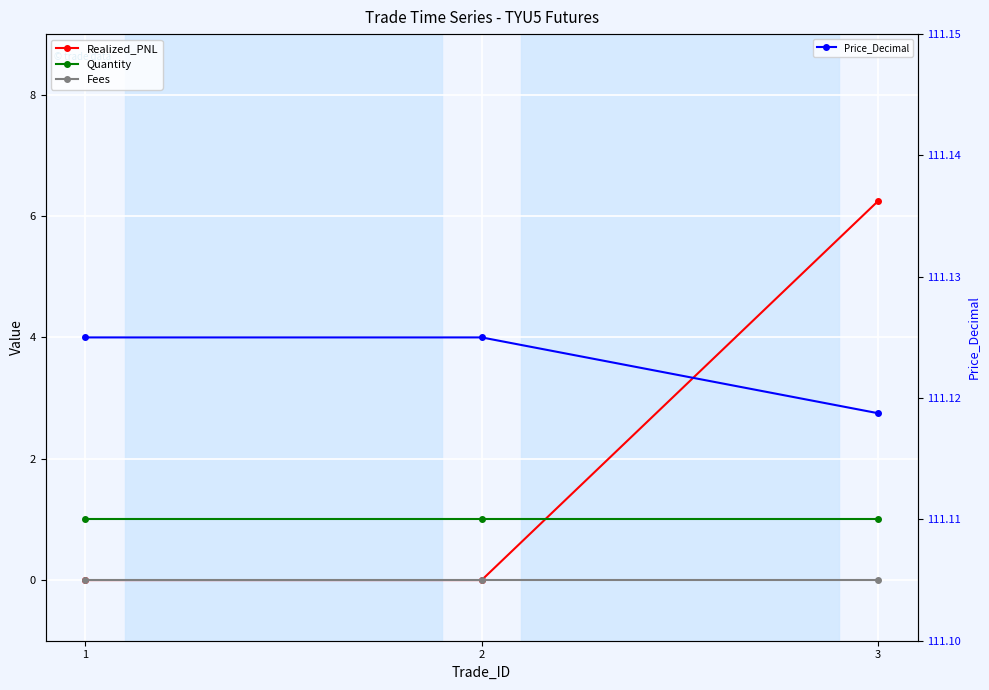

Which category has the lowest value across all series?

1